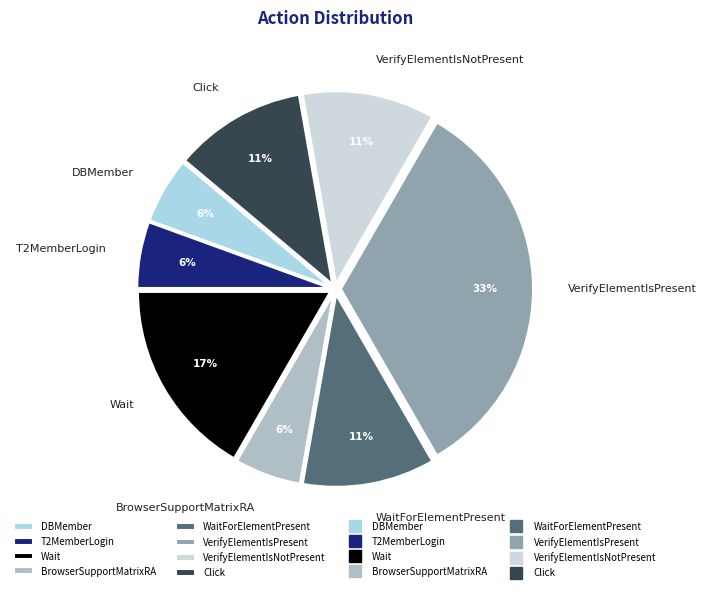

Is there a majority slice in this chart?

No